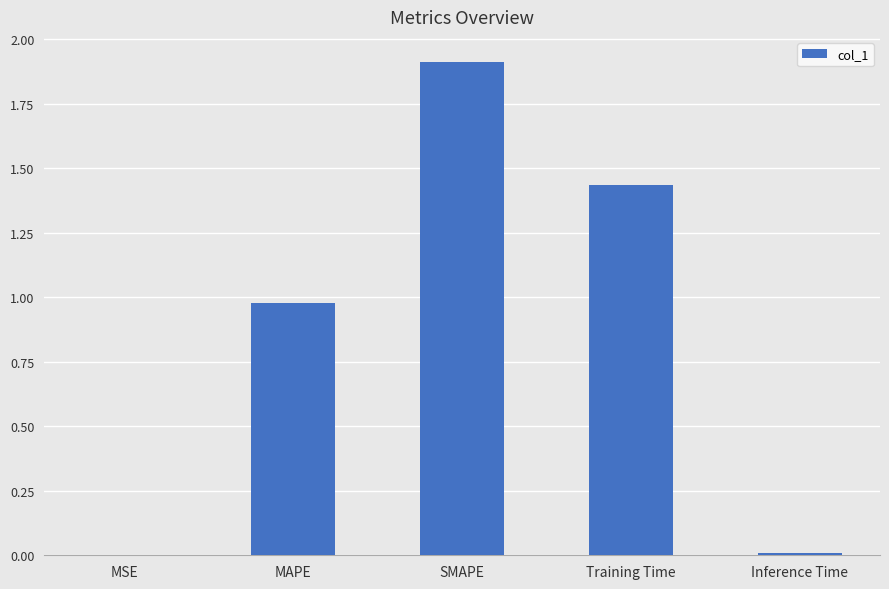

What is the average value?

0.9